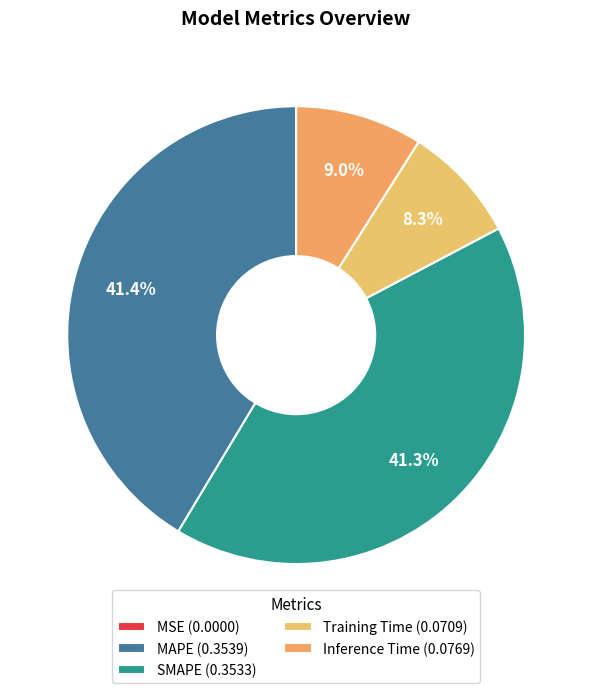

To the nearest percent, what portion does Training Time represent?

8%